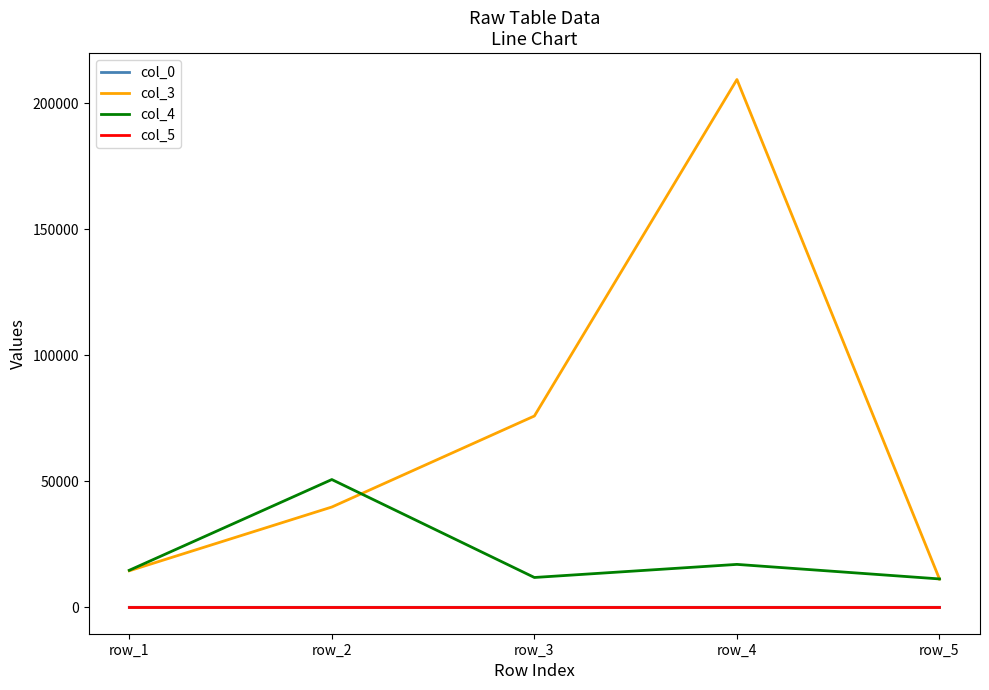

True or false: col_0 and col_3 intersect in this chart.

False